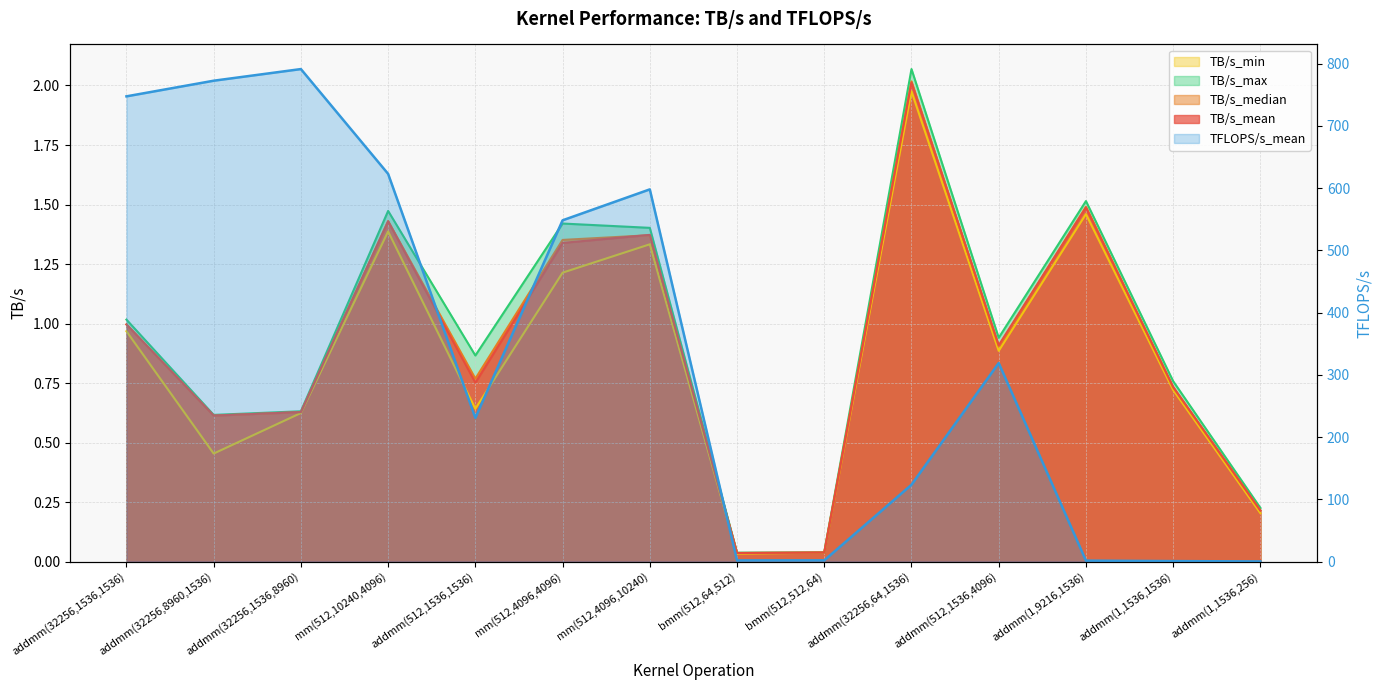

True or false: TB/s_median has a value of 1.9 at mm(512,4096,10240).

False